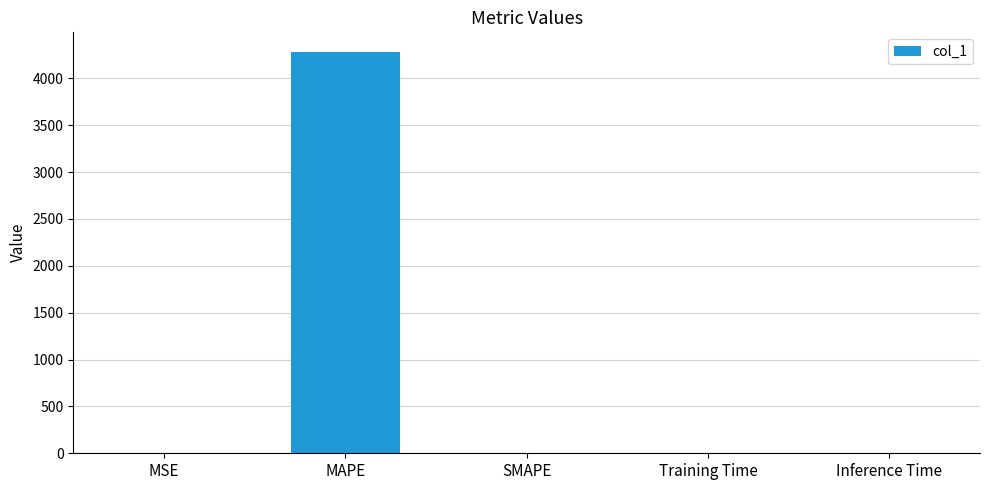

What is the greatest value displayed?

4277.5